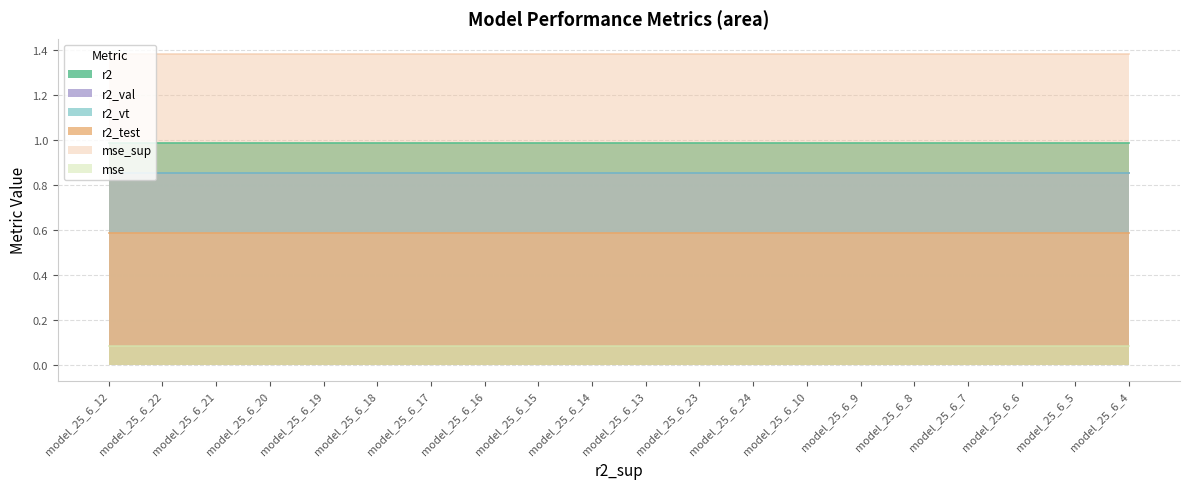

True or false: r2 has more than 1 interior local peaks.

False